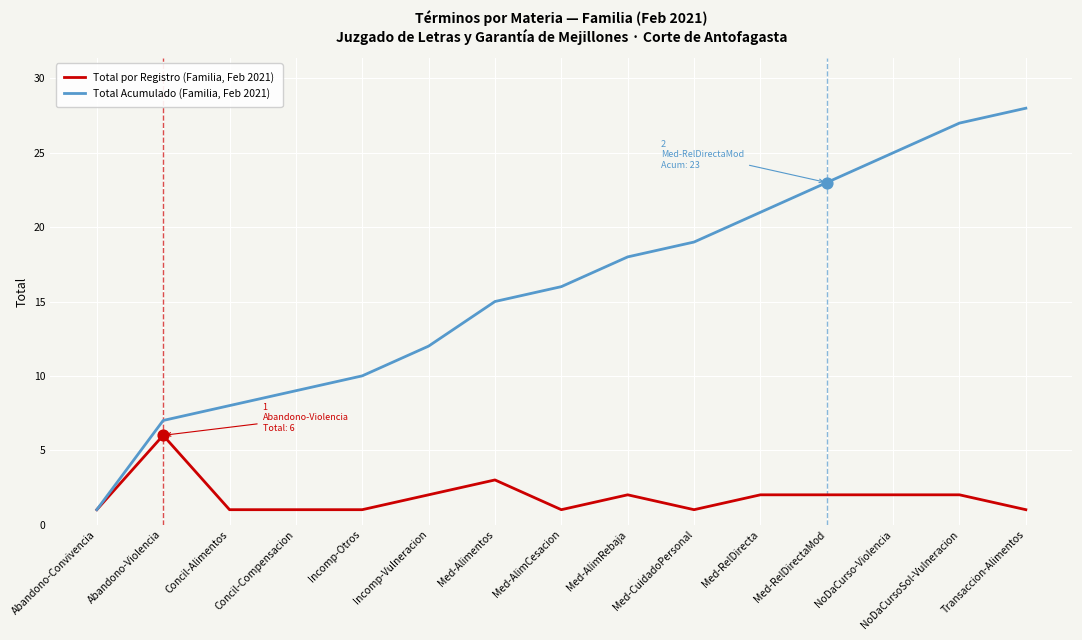

What is the spread (max minus min) of values at Med-AlimCesacion?

15